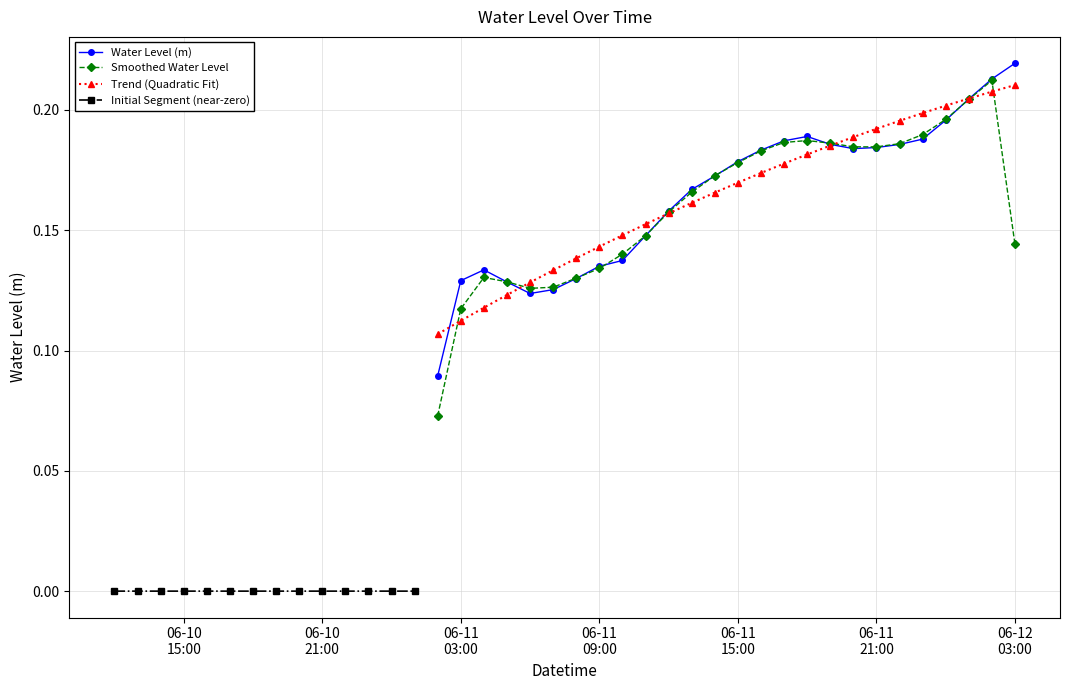

What position from the right is 2025-06-10 16:00:00?

36